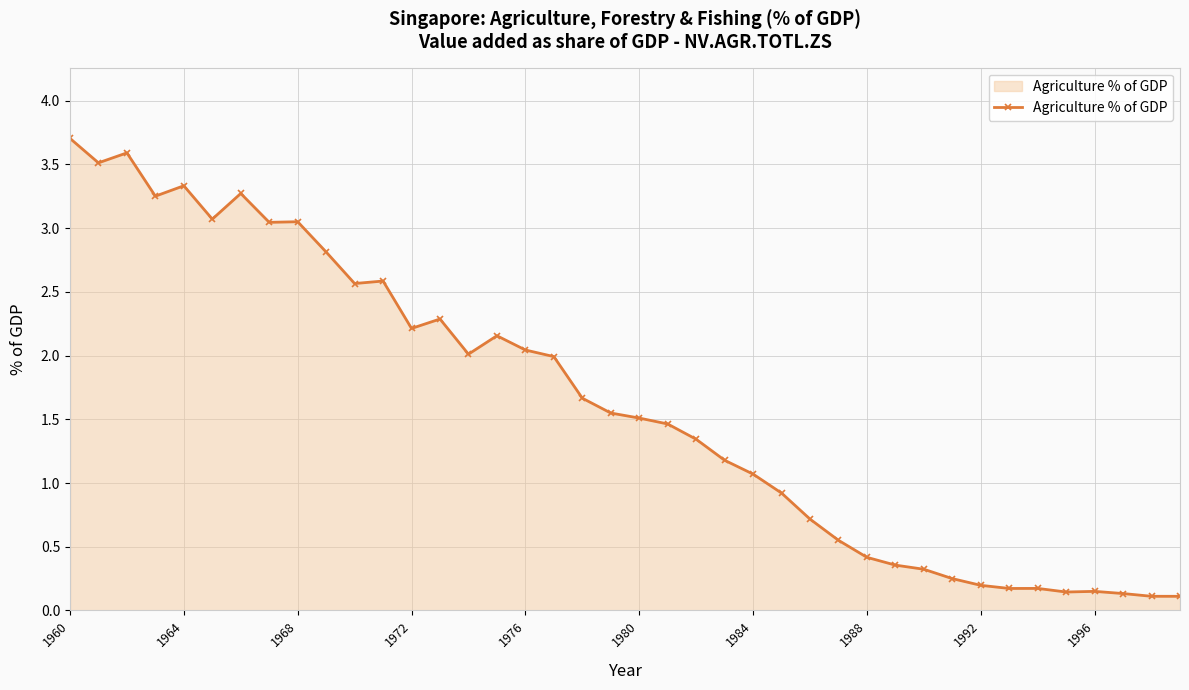

What is the sum of all values?

65.0